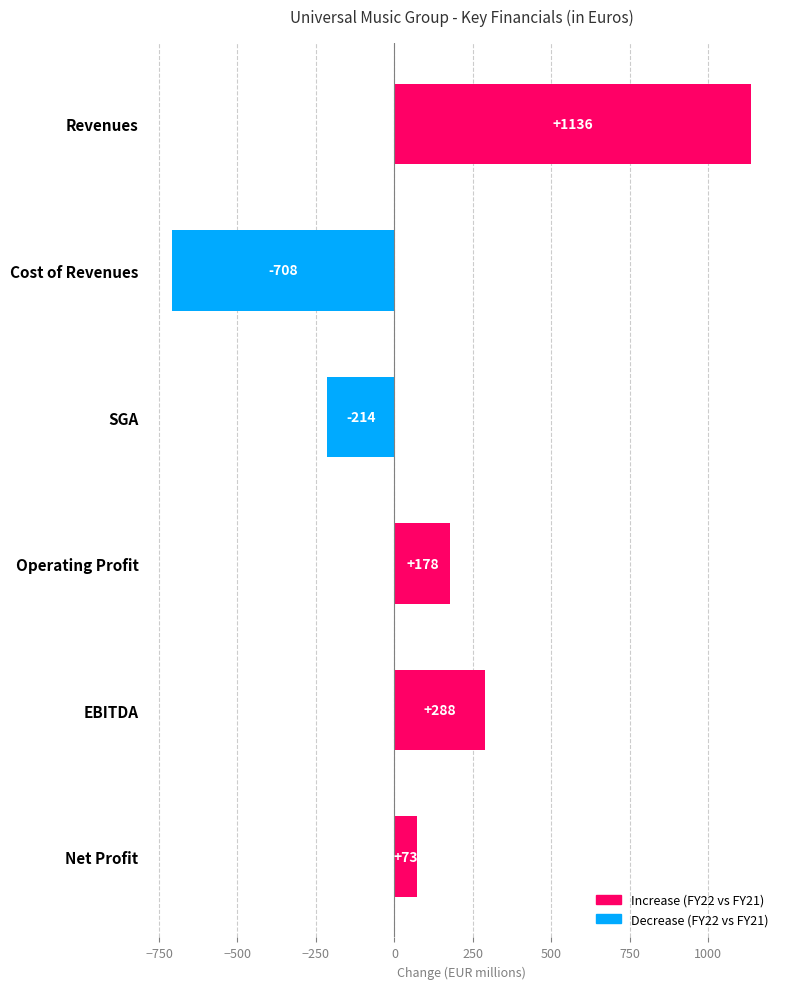

Are the bars horizontal?

Yes